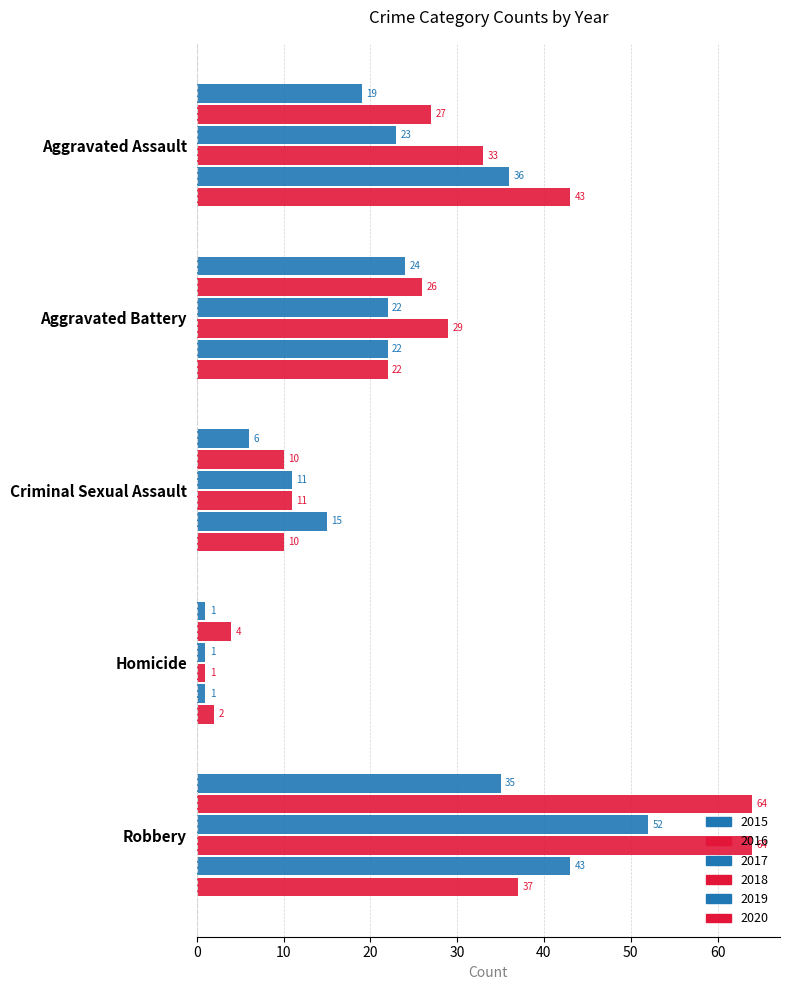

Is it true that 2020 equals 37 at Robbery?

True